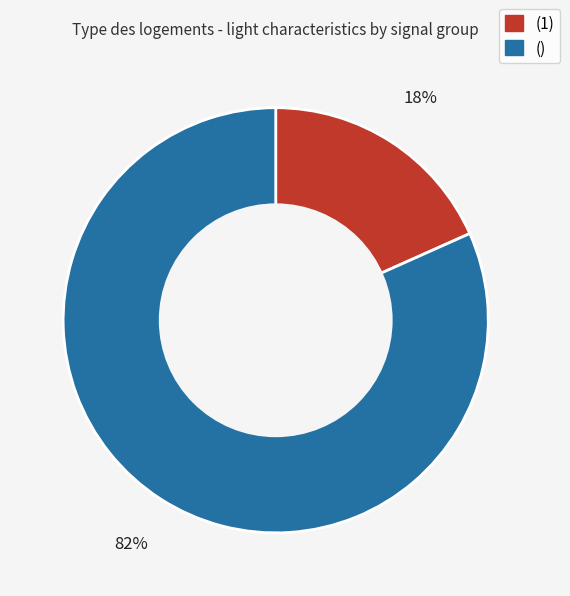

To the nearest percent, what is the average slice percentage?

50%